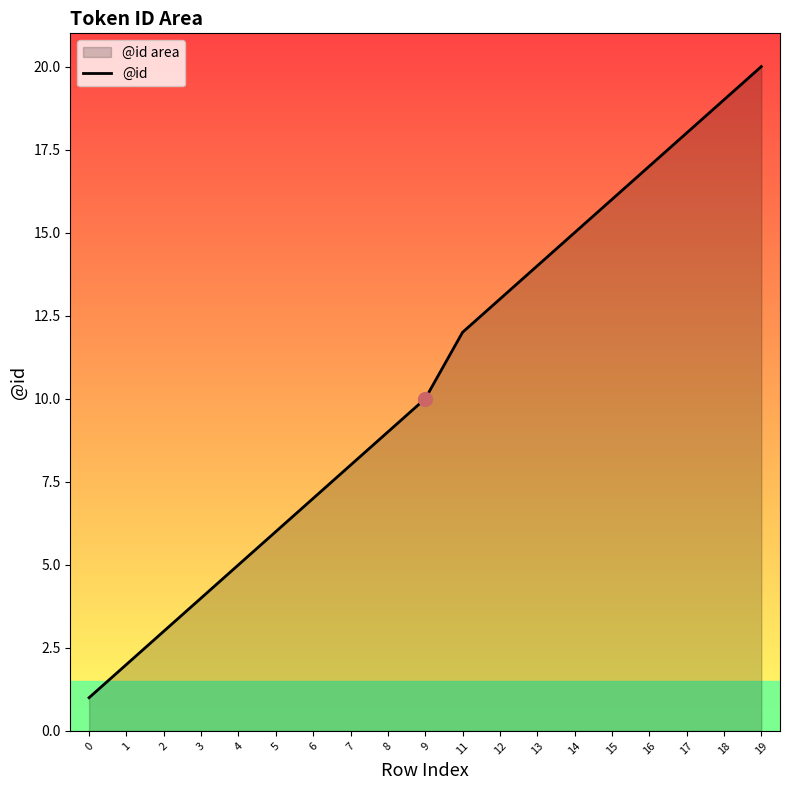

List the labels in order of value, smallest first.

0, 1, 2, 3, 4, 5, 6, 7, 8, 9, 11, 12, 13, 14, 15, 16, 17, 18, 19